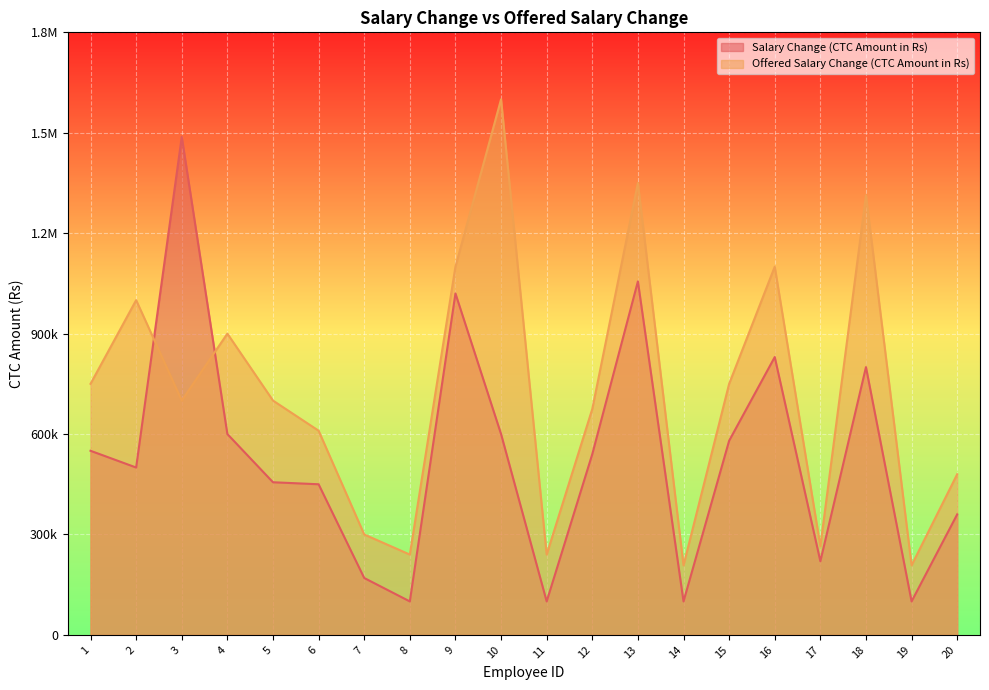

Which series has the widest spread of values?

Offered Salary Change (CTC Amount in Rs)